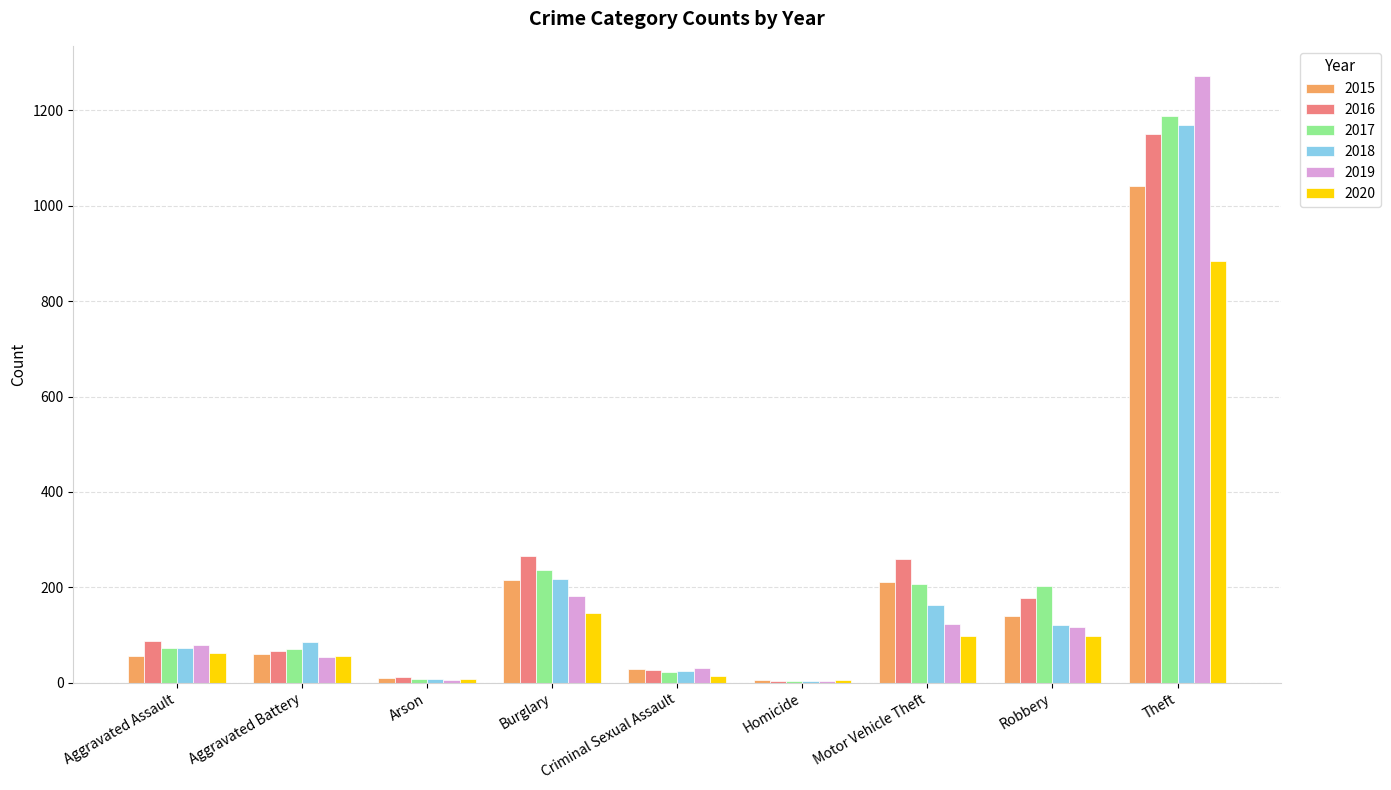

What is the sum of the 2019 values at Motor Vehicle Theft and Burglary?

305